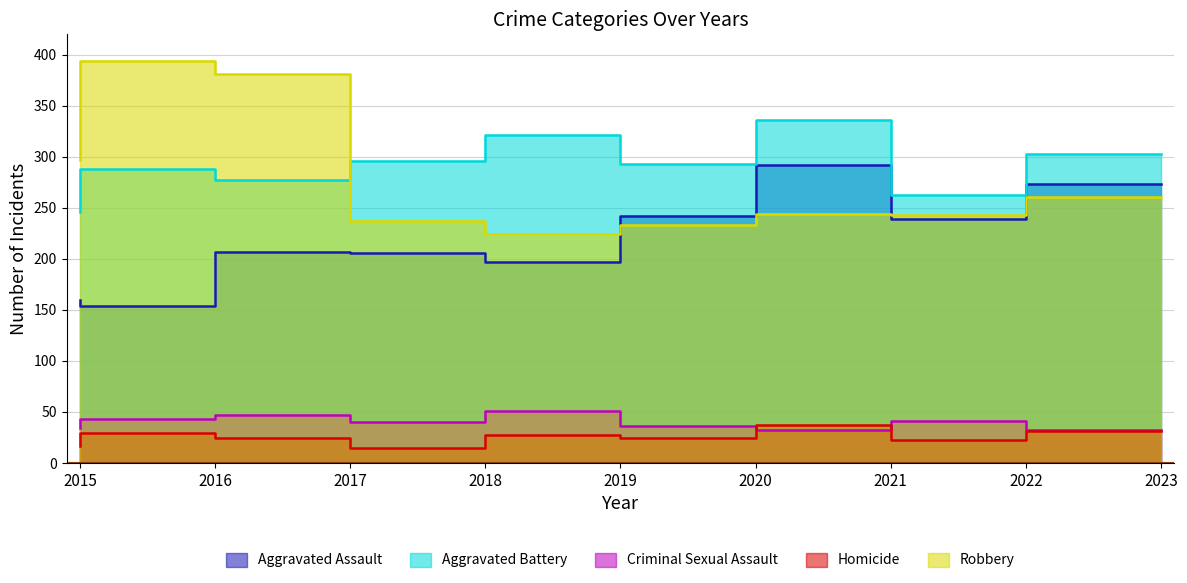

What are all the series names shown in the legend?

Aggravated Assault, Aggravated Battery, Criminal Sexual Assault, Homicide, Robbery